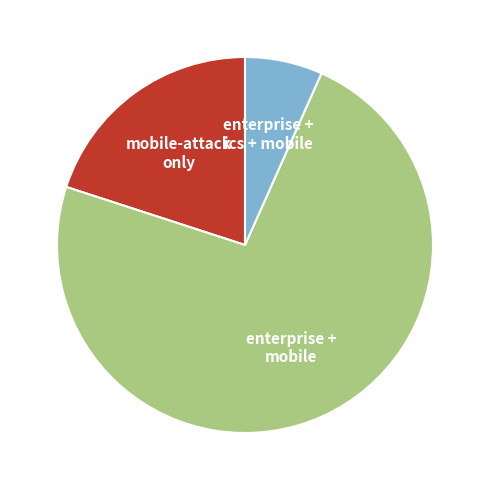

What is the smallest slice in the pie chart?

enterprise + ics + mobile